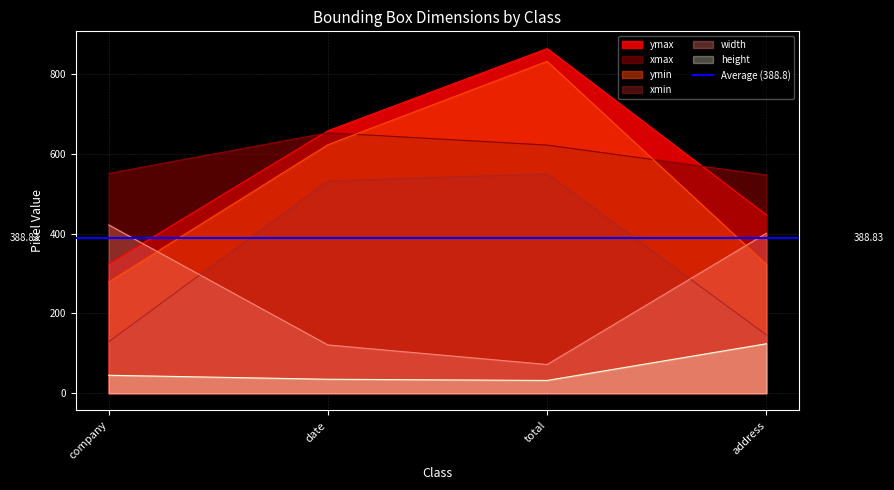

True or false: xmax has a value of 547 at address.

True